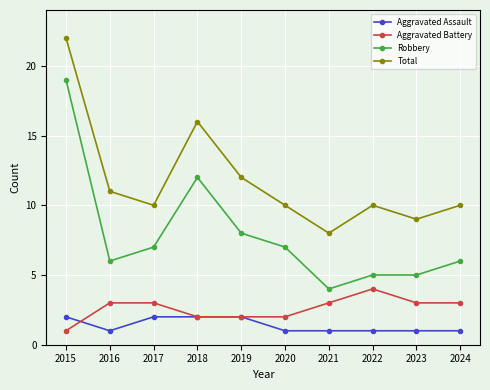

Reading right to left, transcribe all the data shown in this chart.

Aggravated Assault: 2024=1	2023=1	2022=1	2021=1	2020=1	2019=2	2018=2	2017=2	2016=1	2015=2
Aggravated Battery: 2024=3	2023=3	2022=4	2021=3	2020=2	2019=2	2018=2	2017=3	2016=3	2015=1
Robbery: 2024=6	2023=5	2022=5	2021=4	2020=7	2019=8	2018=12	2017=7	2016=6	2015=19
Total: 2024=10	2023=9	2022=10	2021=8	2020=10	2019=12	2018=16	2017=10	2016=11	2015=22